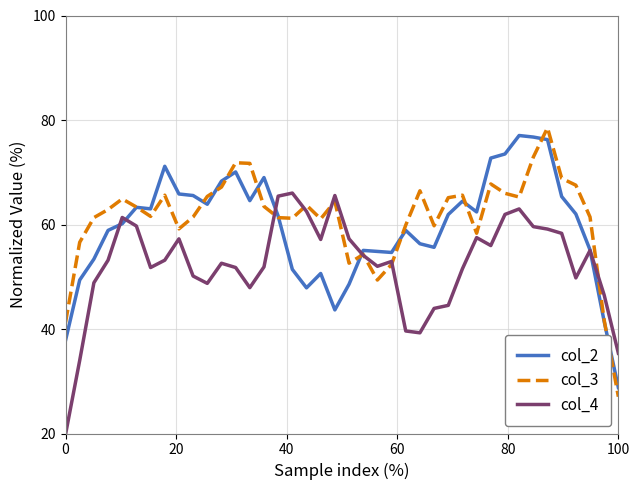

What is the maximum value for col_4?

66.0